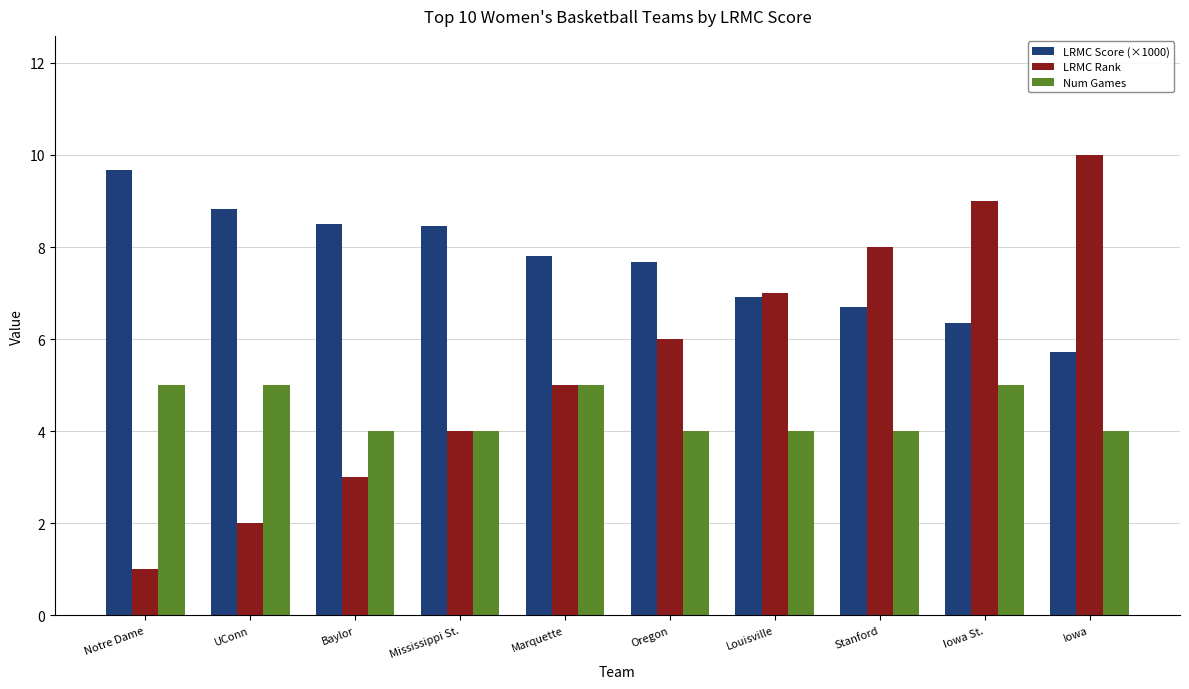

Which category has the highest value in the LRMC Rank series?

Iowa